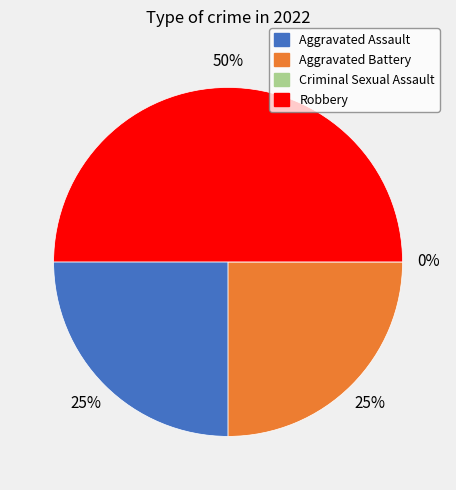

The Criminal Sexual Assault slice represents 0% of the pie. True or false?

True